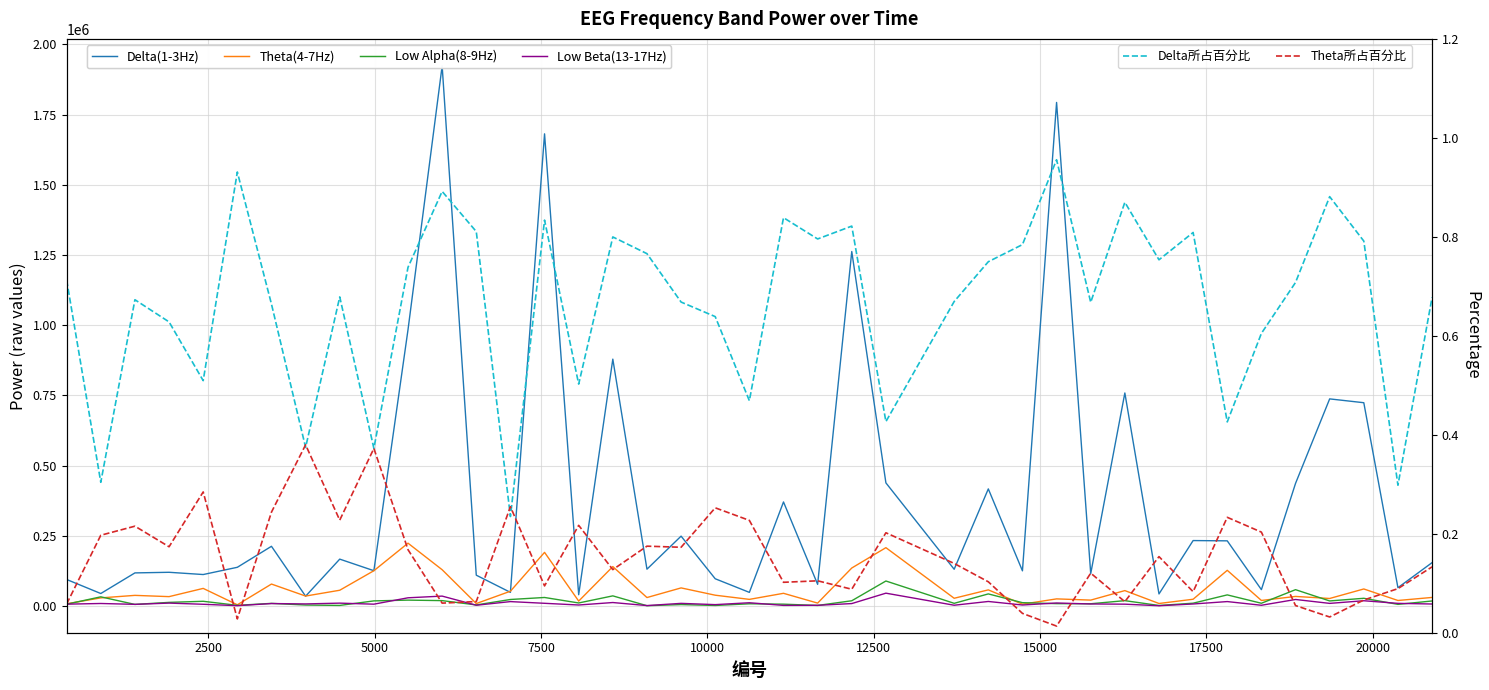

Which series has the largest total across all categories?

Delta(1-3Hz)